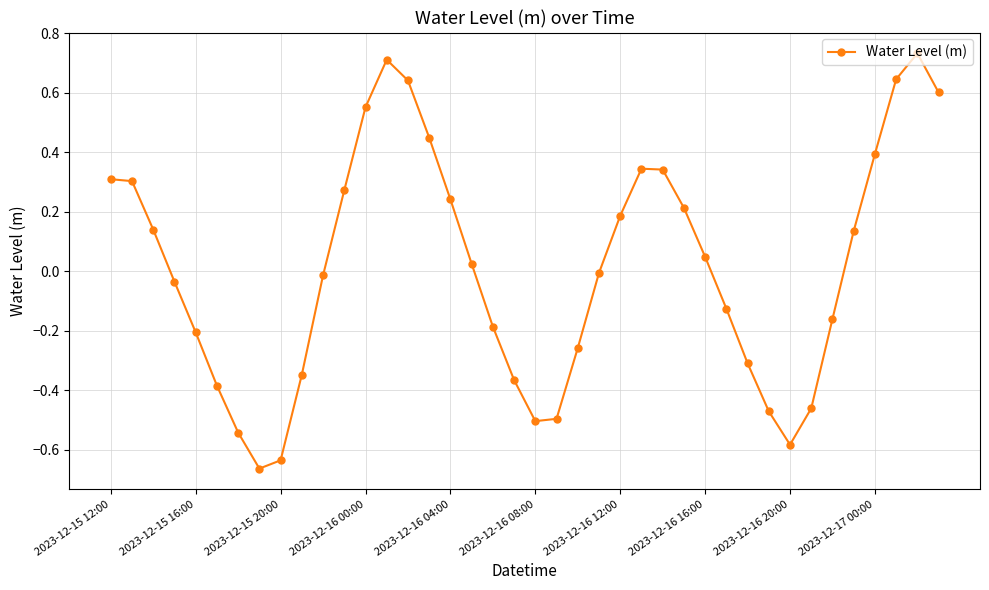

What is the sum of all values?

0.5